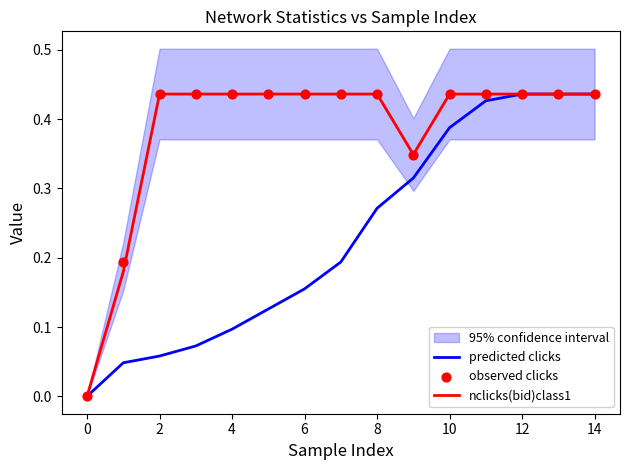

What are all the series names shown in the legend?

predicted clicks, nclicks(bid)class1, observed clicks